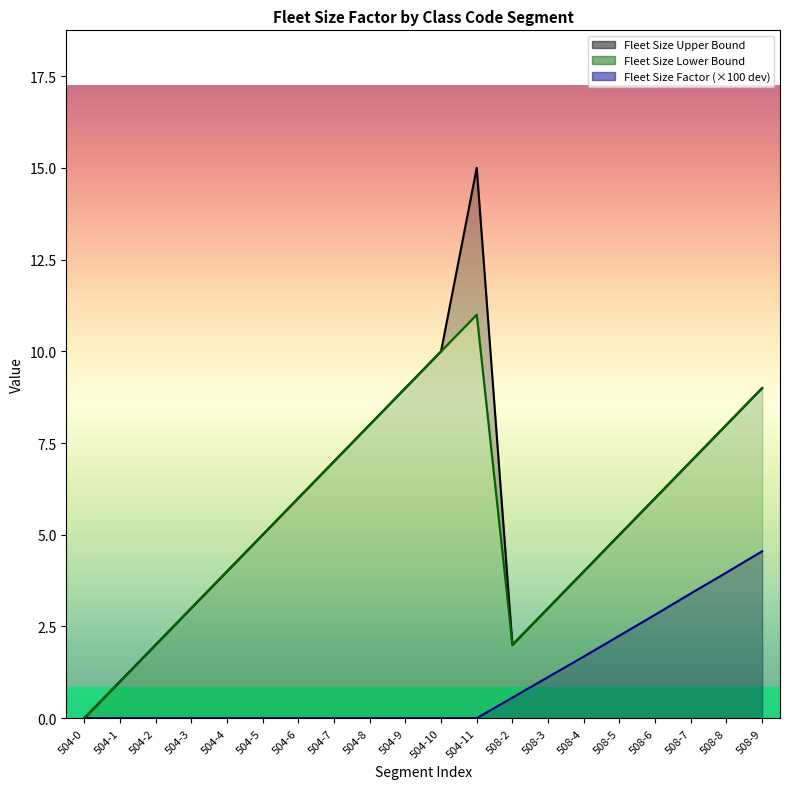

Does the chart display data point markers on the line(s)?

No